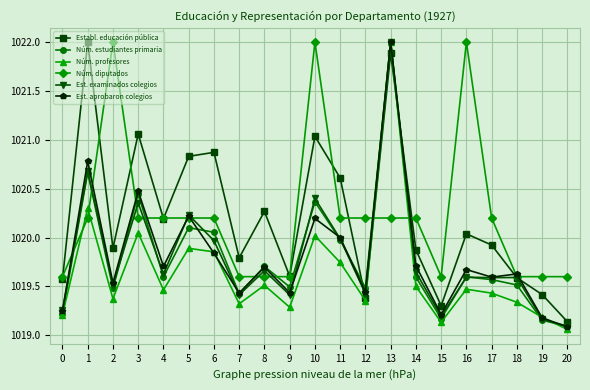

What is the difference between the Est. examinados colegios values at 20 and 13?

2.9